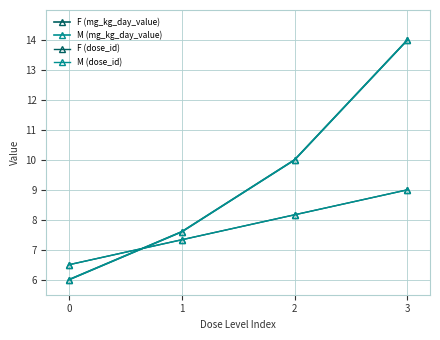

True or false: M (mg_kg_day_value) has a value of 2.9 at 1.

False